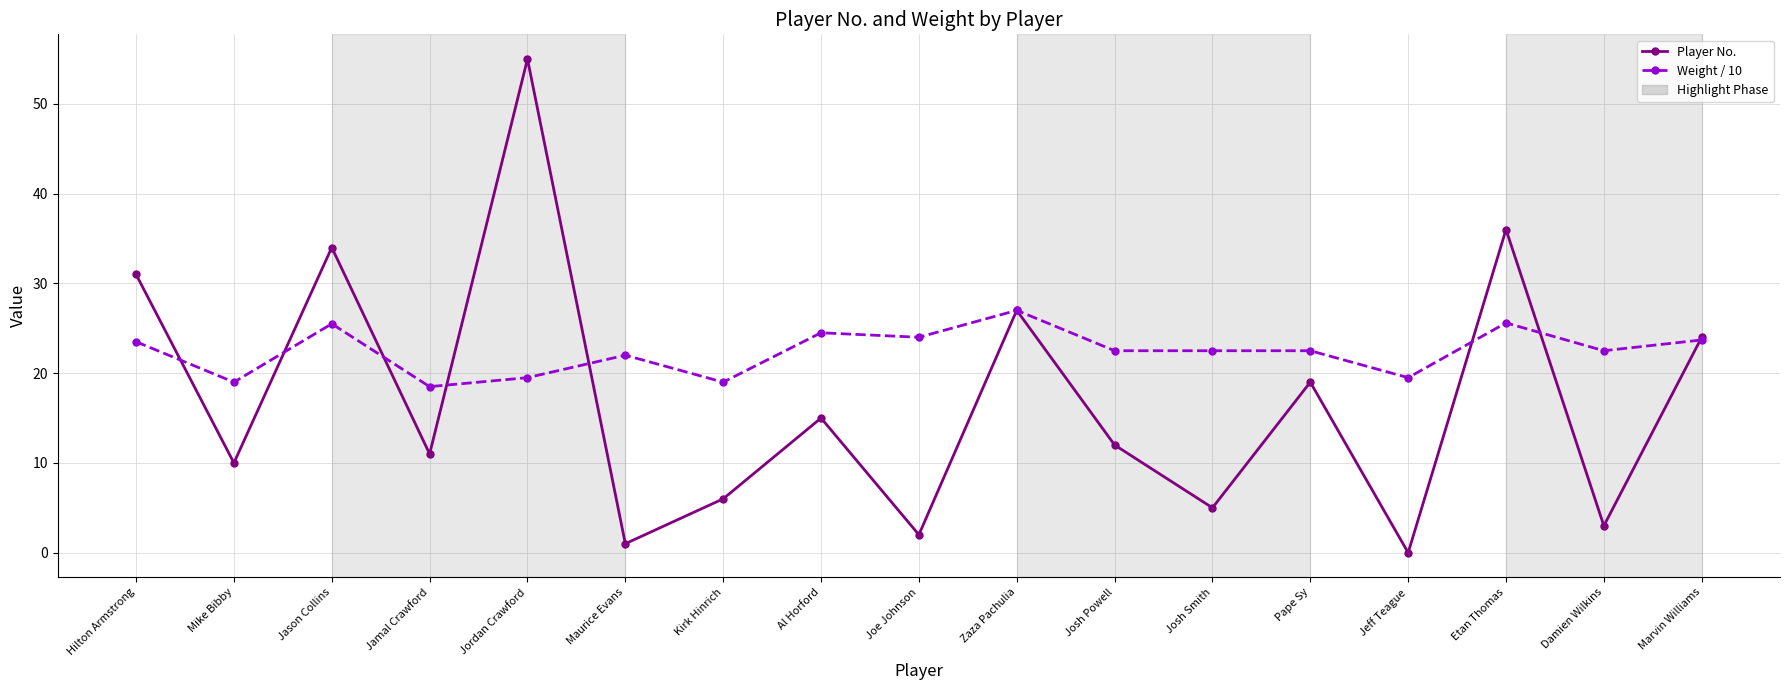

Rank the series at Josh Smith from highest to lowest value.

Weight / 10, Player No.